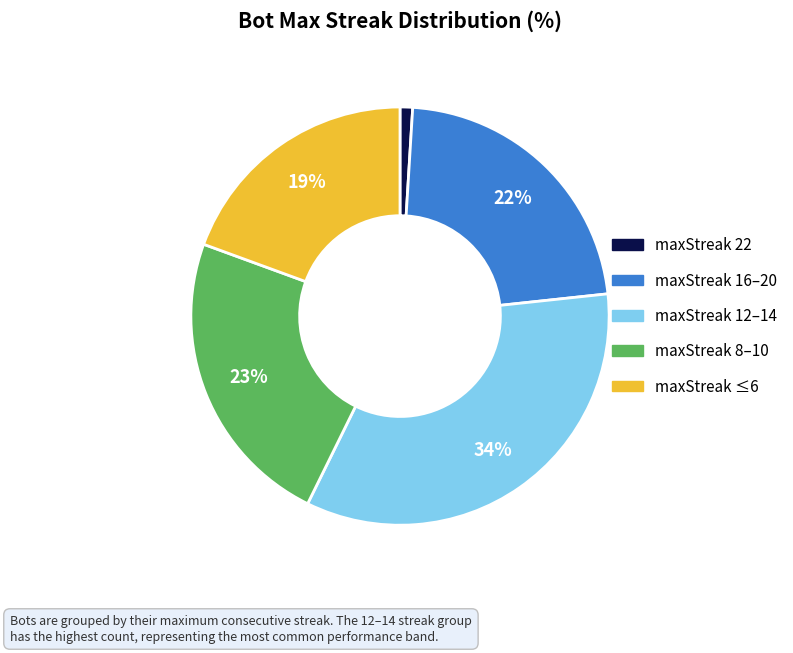

True or false: maxStreak 16–20 accounts for 8% of the total.

False